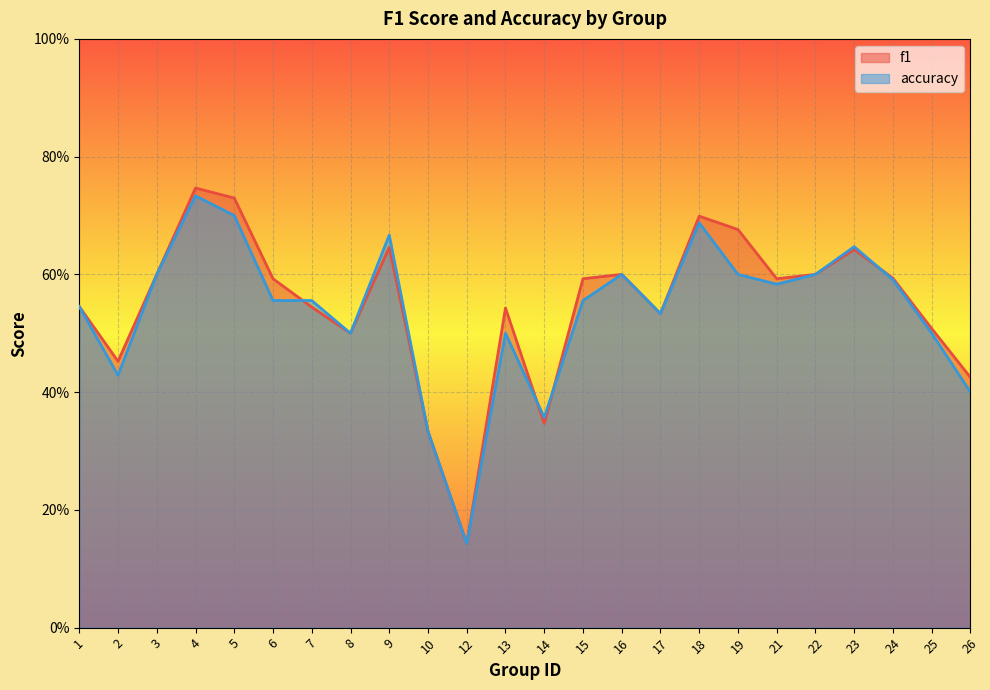

Between 26 and 23, which is larger?

23